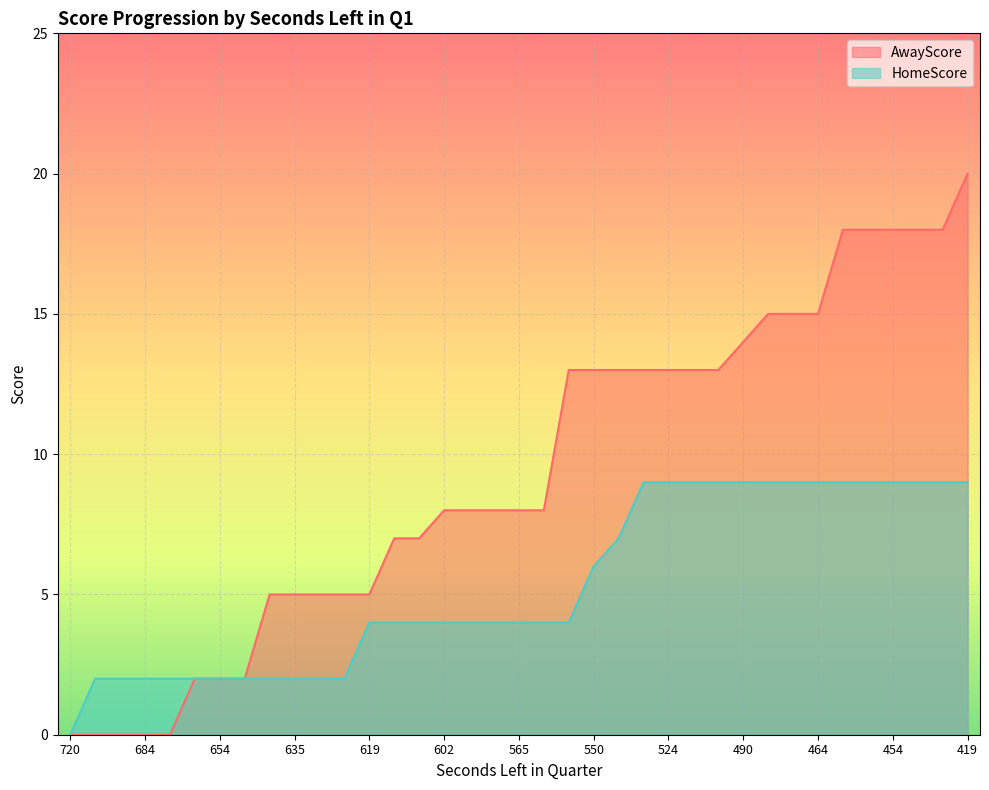

True or false: AwayScore and HomeScore cross at least once.

False